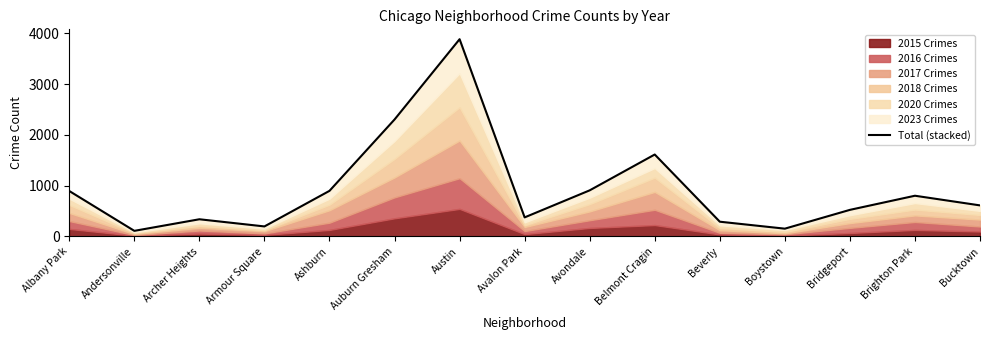

What is the difference between the values at Ashburn and Auburn Gresham?

1404